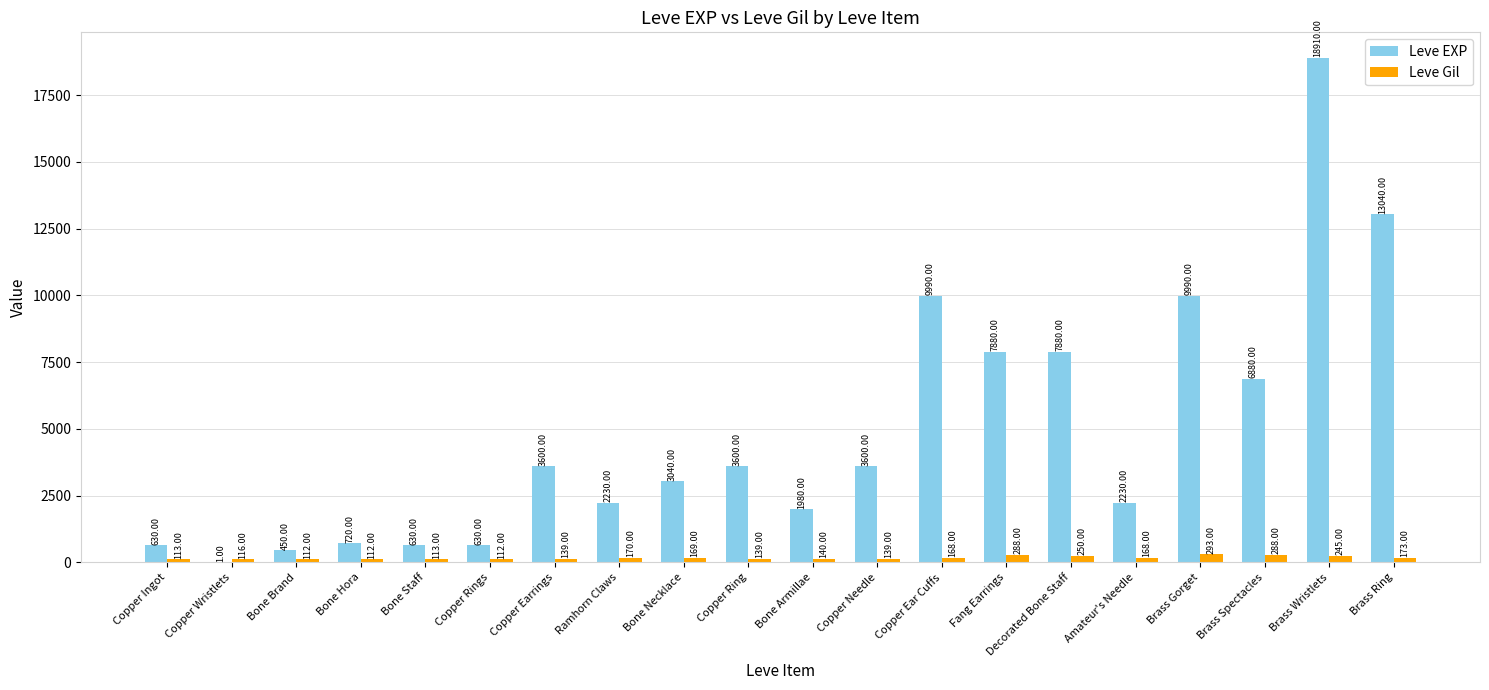

What is the average value of the Leve EXP series?

4896